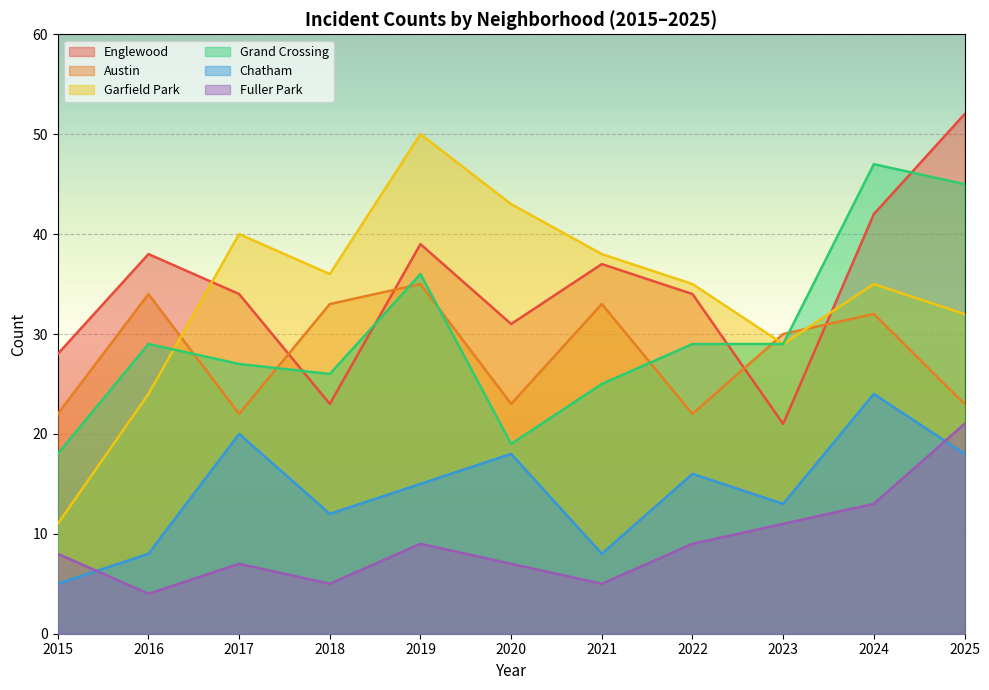

Is the value of Chatham at 2016 greater than the value of Austin at 2015?

No